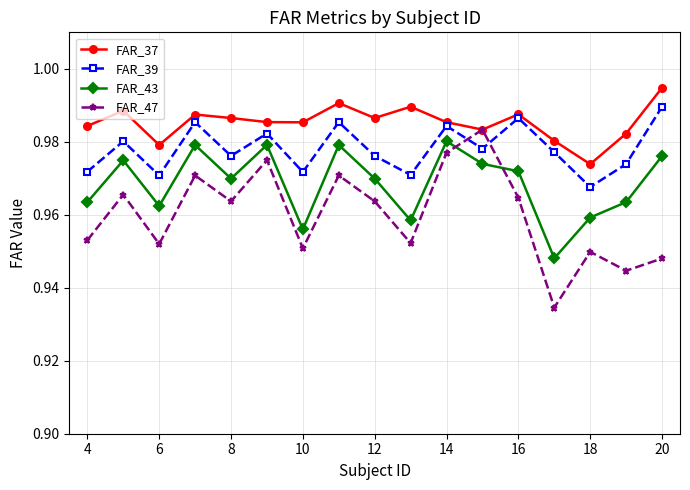

List the series in order of their overall mean, highest first.

FAR_37, FAR_39, FAR_43, FAR_47